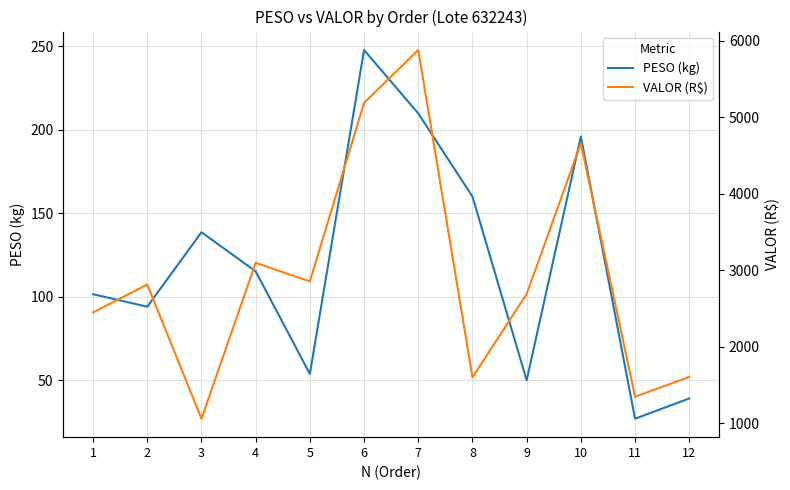

What is the spread (max minus min) of values at 8?

1439.0